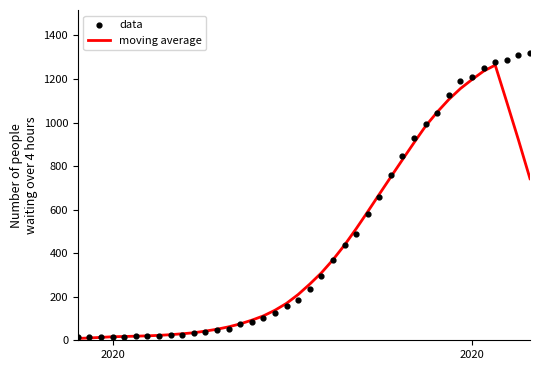

Which series has the widest spread of Y values?

data